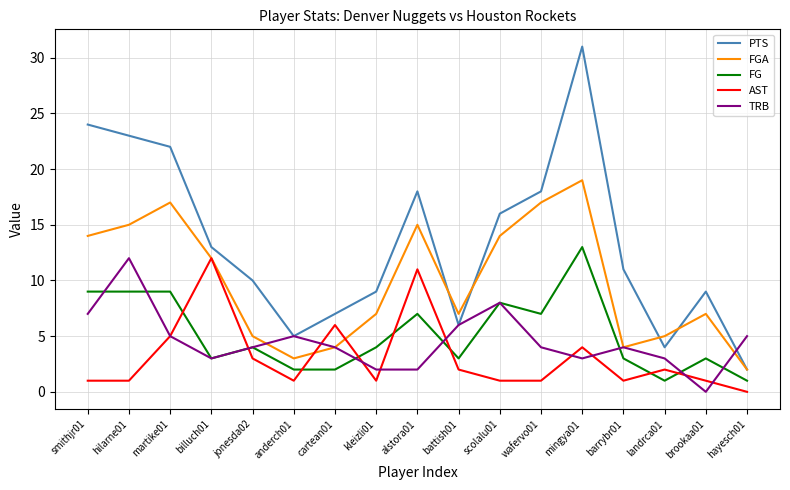

What is the minimum value for FG?

1